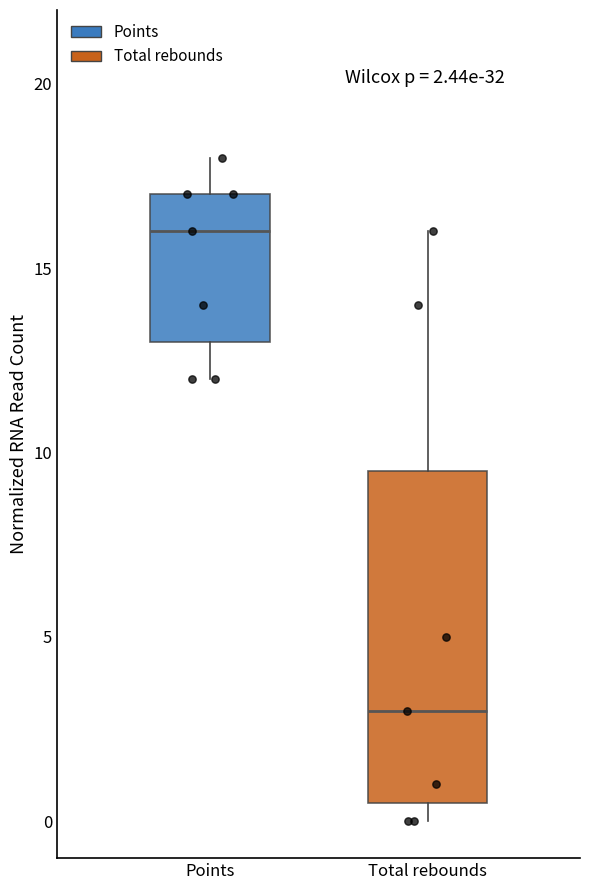

Comparing the boxes themselves (not the whiskers), which one is the tallest?

Total rebounds